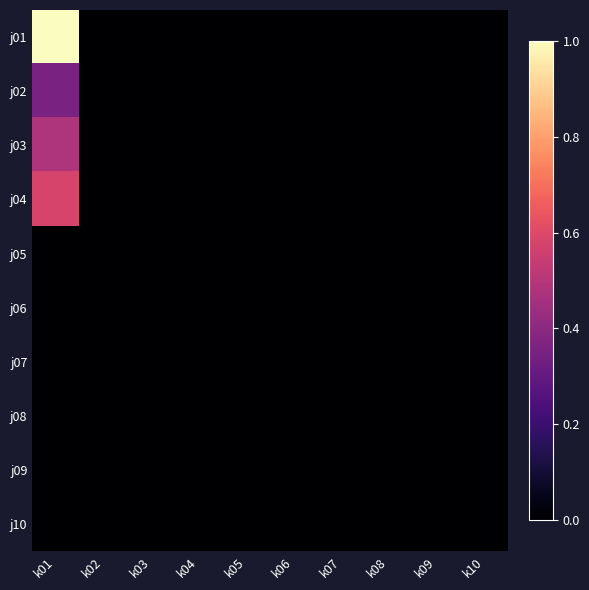

At k04, list the series in order from largest to smallest.

j01, j02, j03, j04, j05, j06, j07, j08, j09, j10